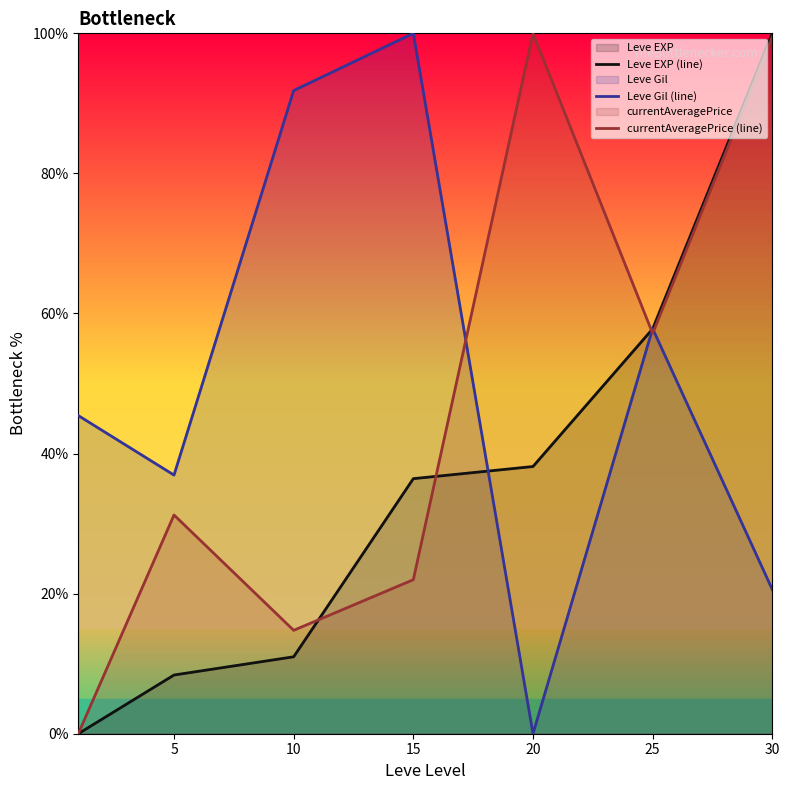

Which category has the highest value in the currentAveragePrice (line) series?

20